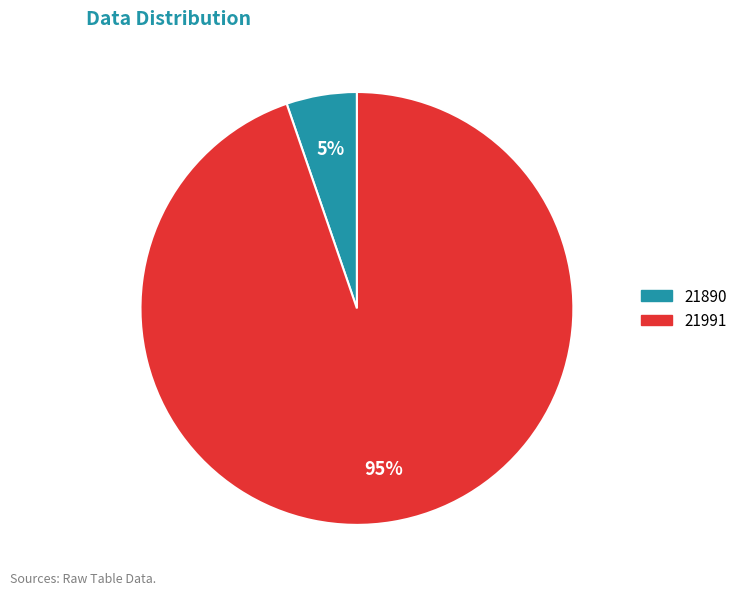

How many slices are in this pie chart?

2